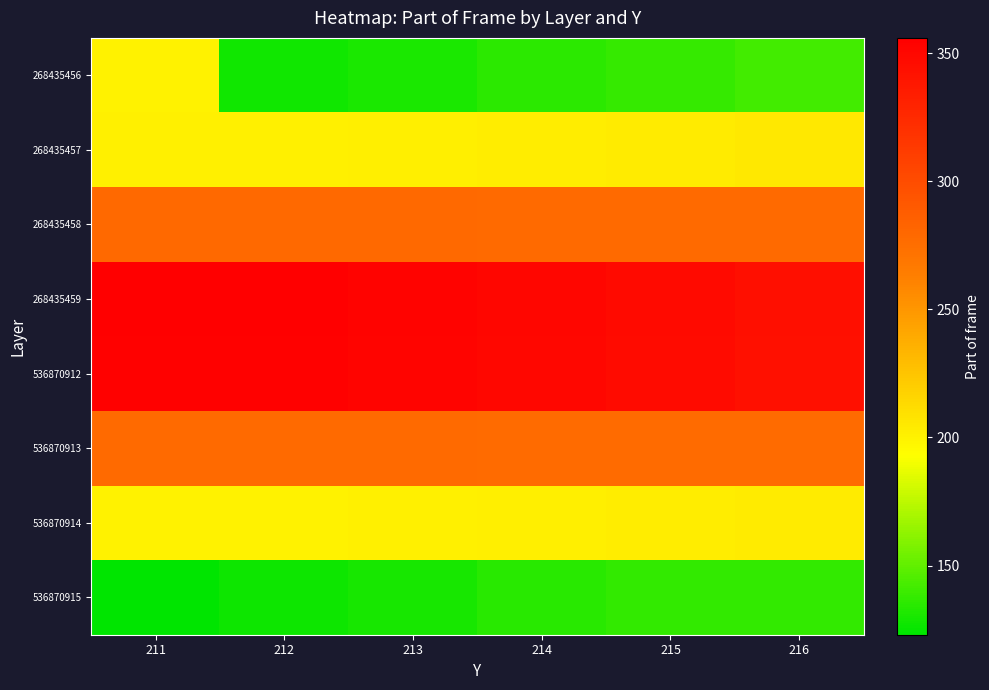

Rank the series at 213 from highest to lowest value.

268435459, 536870912, 268435458, 536870913, 268435457, 536870914, 268435456, 536870915